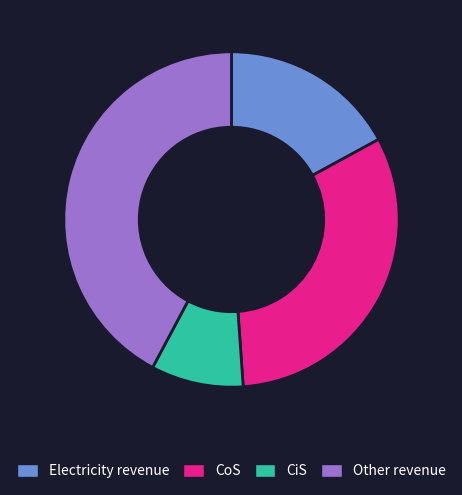

Is there a majority slice in this chart?

No